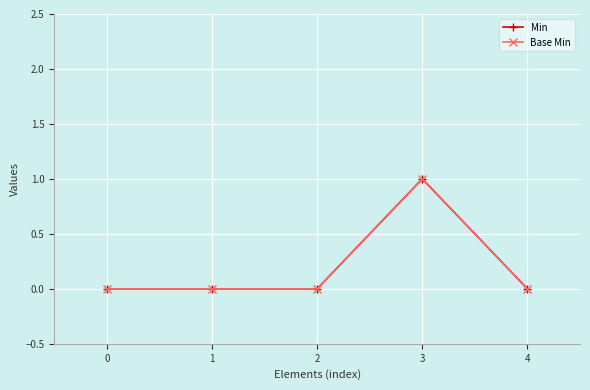

Does the chart have visible grid lines?

Yes